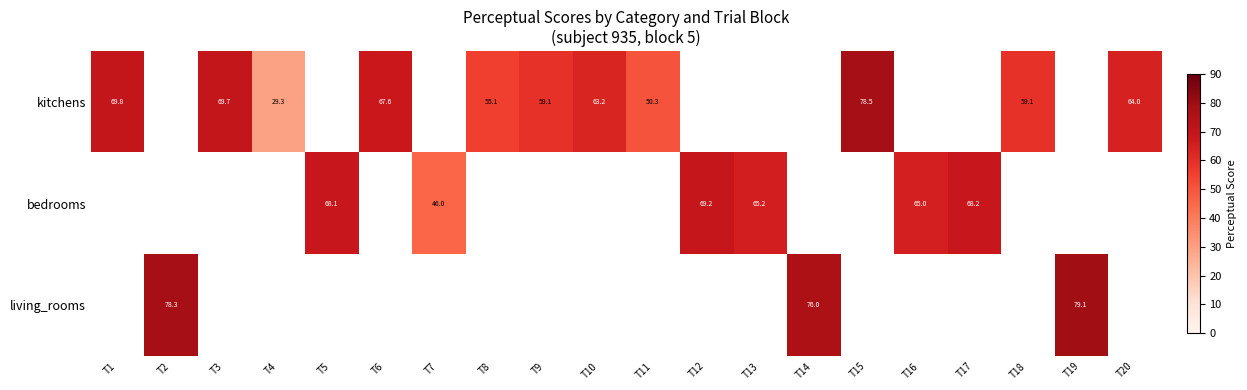

Is it true that kitchens equals 88.2 at T18?

False